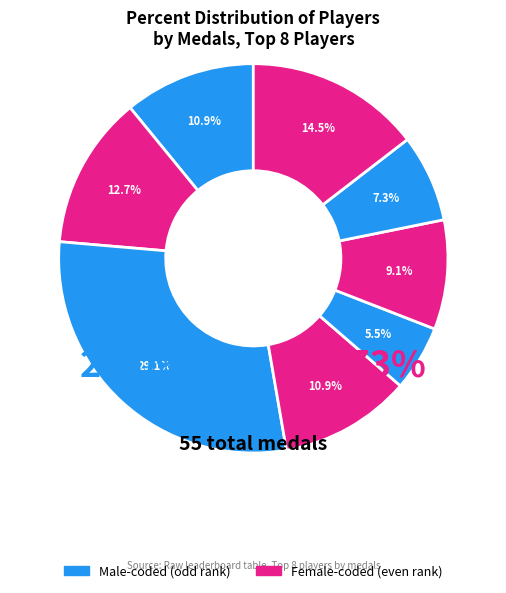

The Nindiddeh slice represents 2% of the pie. True or false?

False